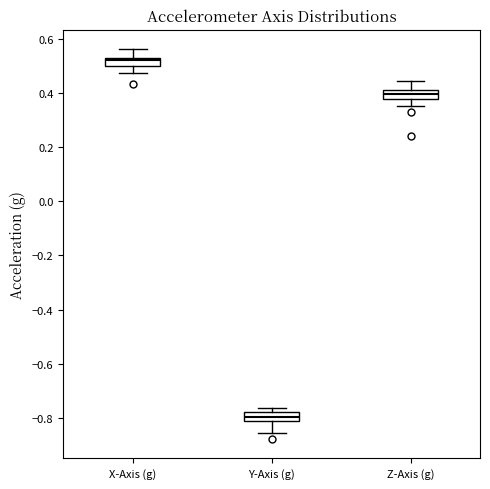

Which box has the highest median line?

X-Axis (g)